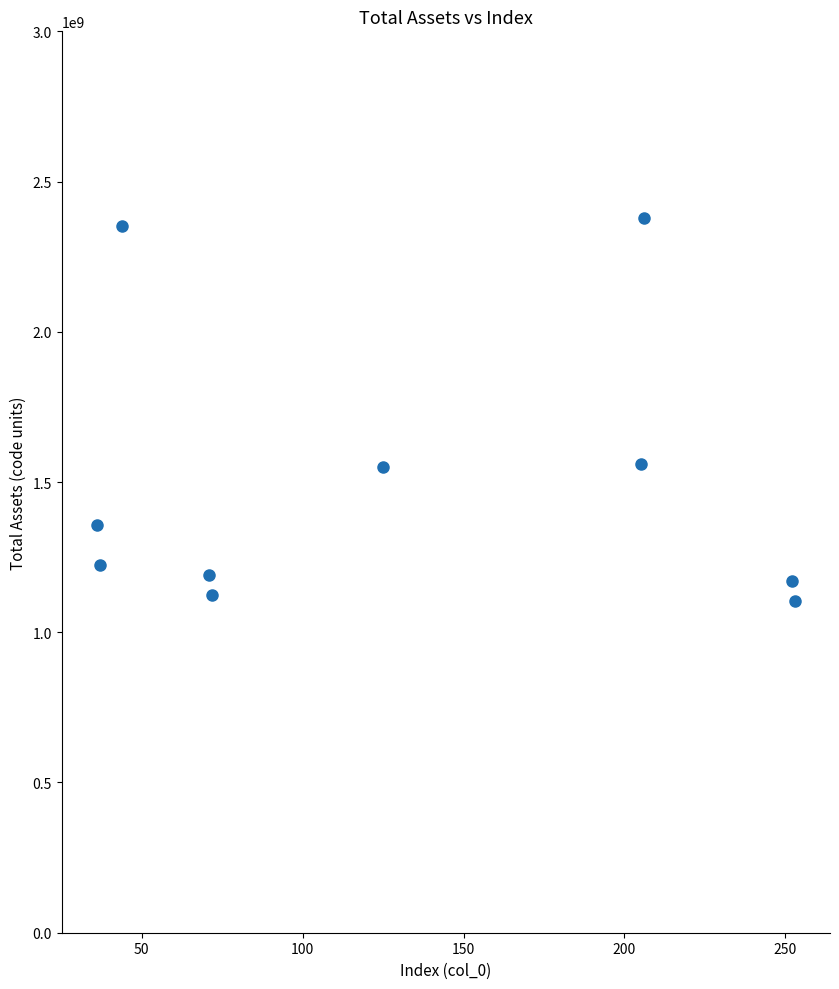

What is the average Y value?

1501352462.8